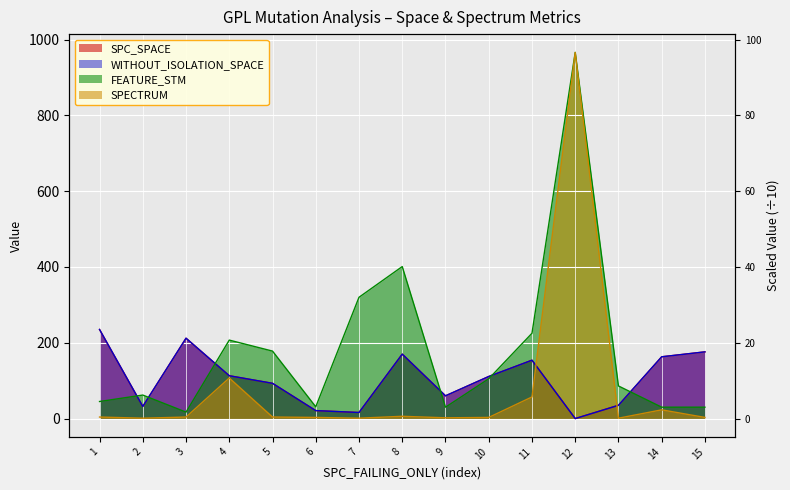

The SPECTRUM series shows 3 at 6. True or false?

True